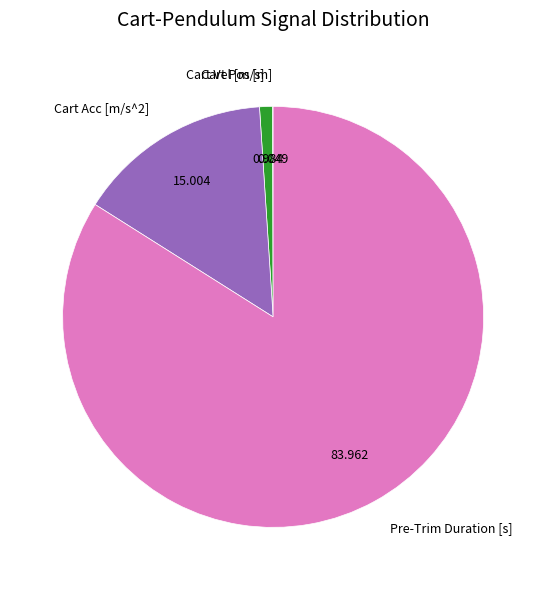

Which slice is the largest?

Pre-Trim Duration [s]